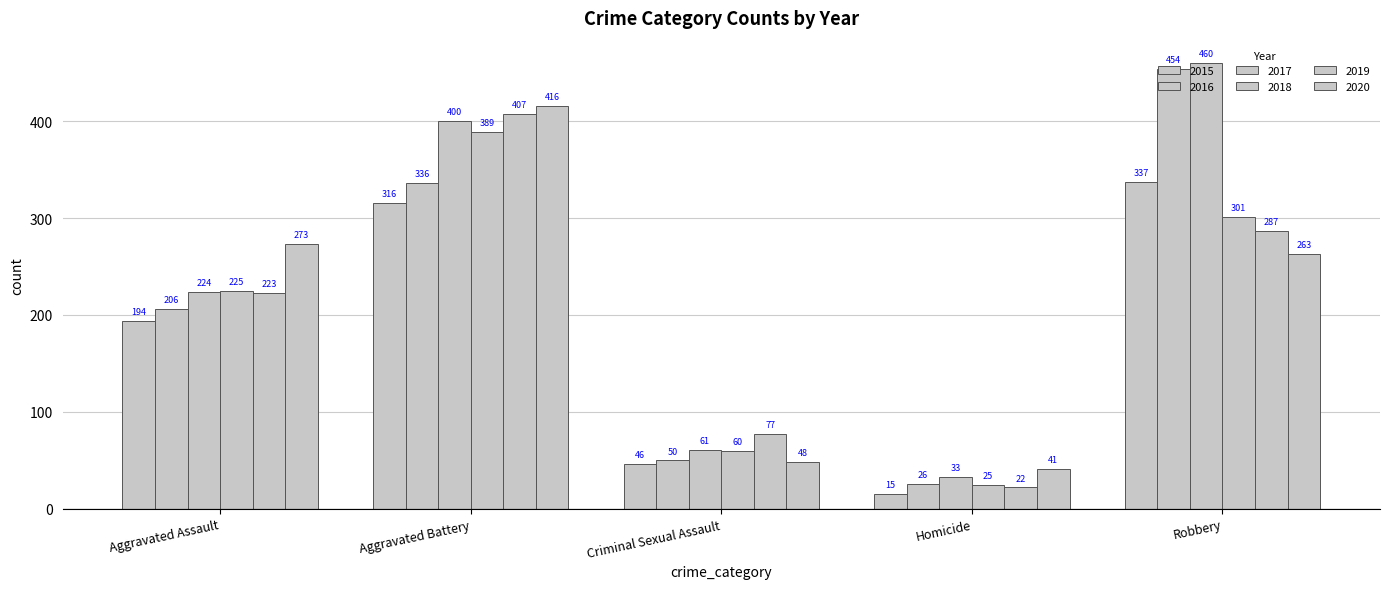

What is the value of the 2017 bar at the 3rd from the left?

61